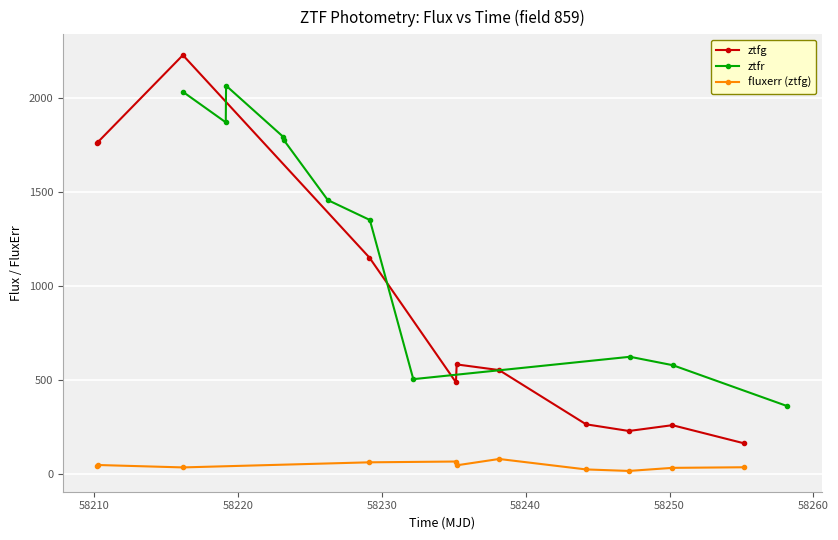

What is the lowest value of the ztfg series?

163.5